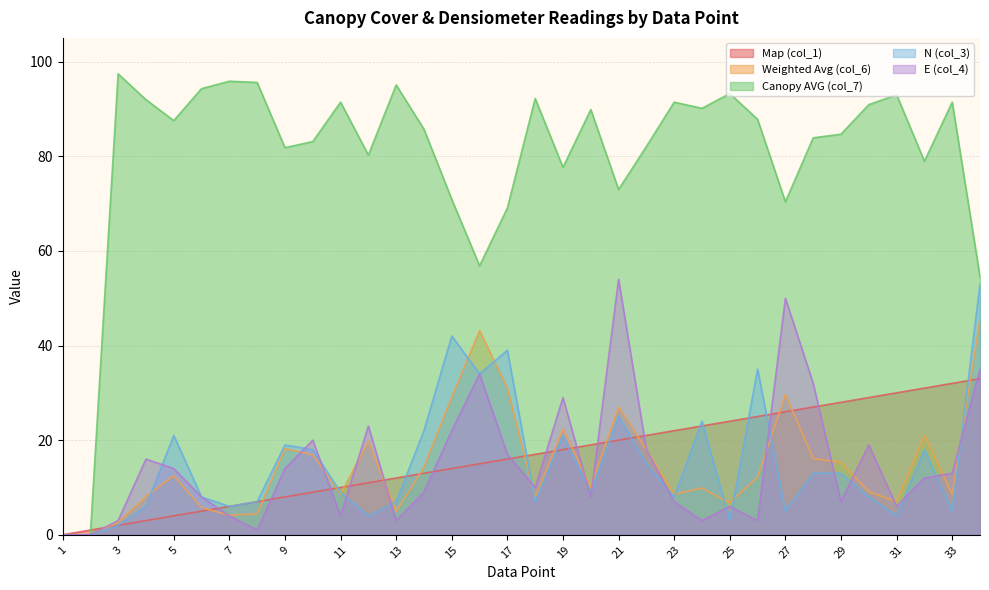

List the labels in order of E (col_4) value, smallest first.

1, 2, 8, 3, 13, 24, 26, 7, 11, 25, 31, 23, 29, 6, 20, 14, 18, 32, 33, 5, 9, 4, 17, 22, 30, 10, 15, 12, 19, 28, 16, 34, 27, 21